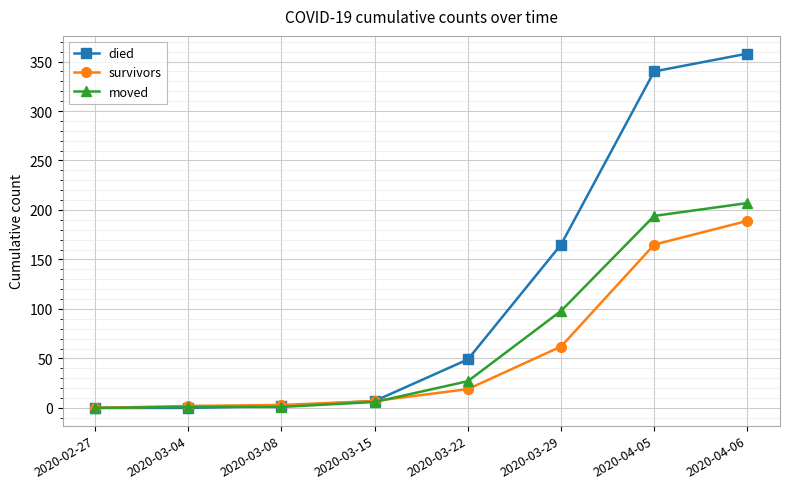

What is the total value across all series at 2020-03-22?

95